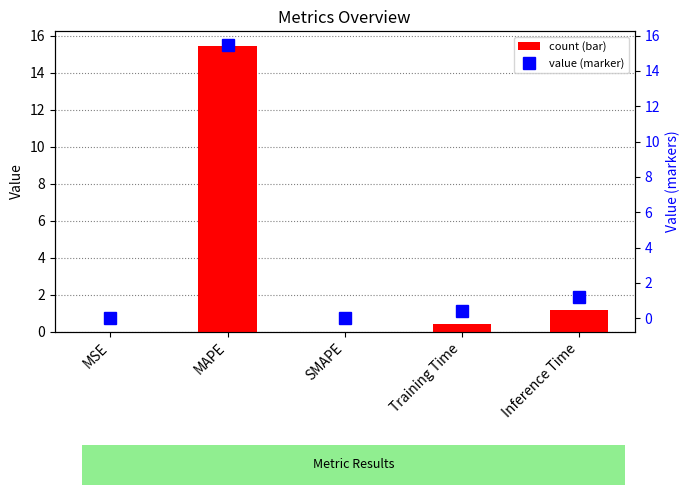

What is the label of the 5th bar from the left?

Inference Time